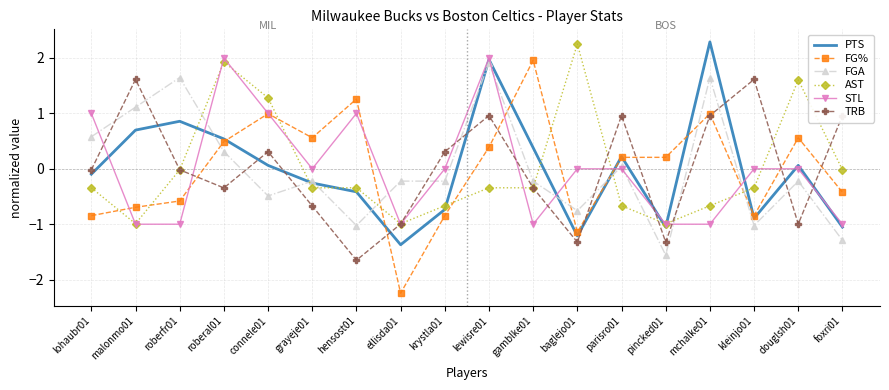

Is it true that FG% equals 0.6 at grayeje01?

True